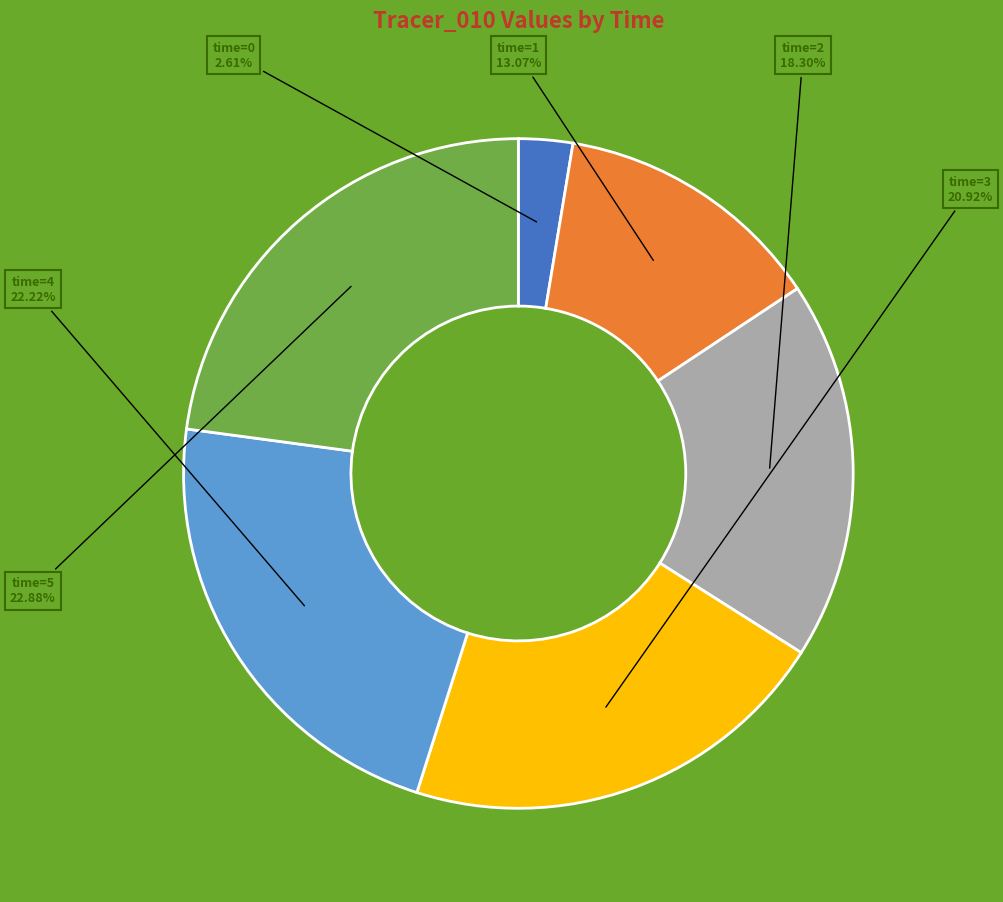

Combined, do time=5 and time=0 account for over 50%?

No